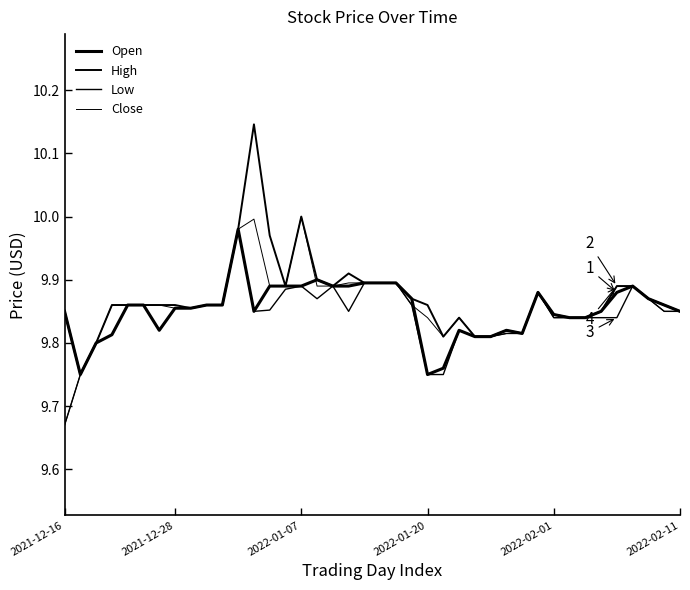

How many lines are shown in the chart?

4